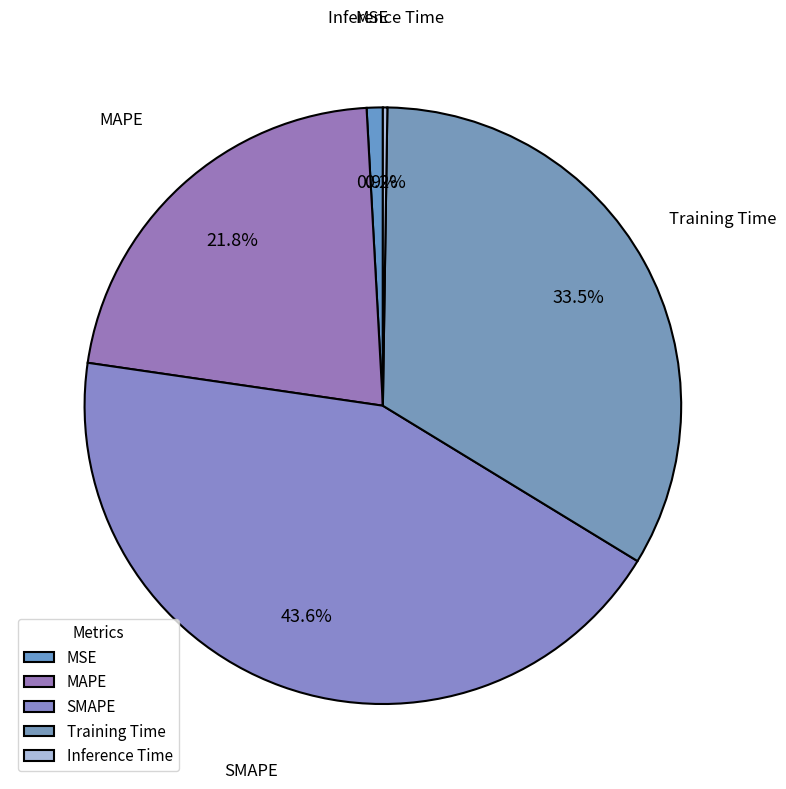

Is the sum of MAPE and MSE greater than half?

No